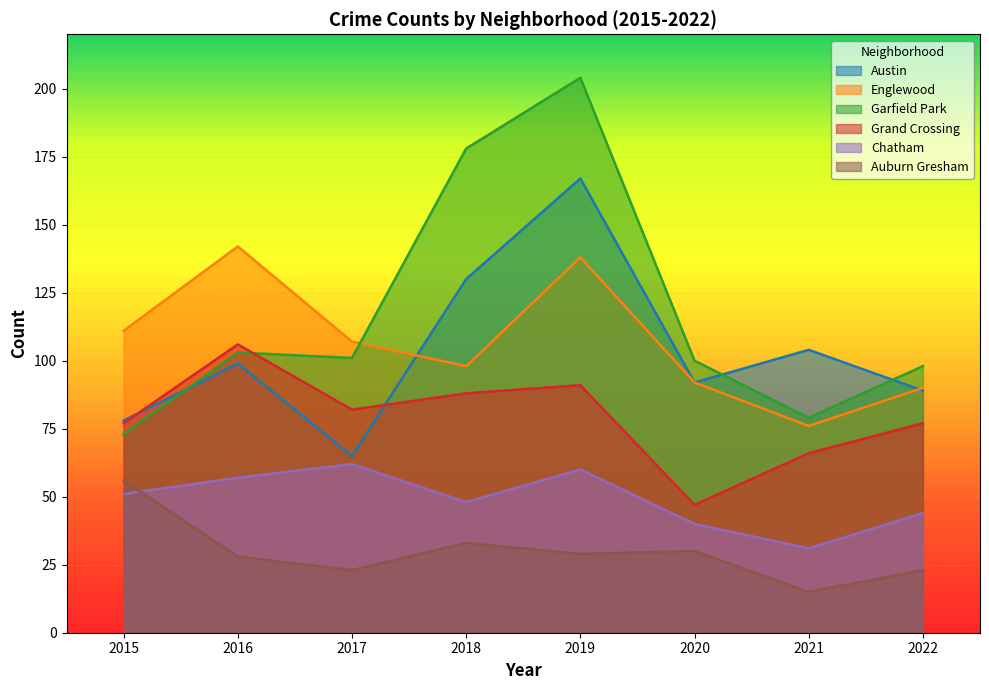

Between 2021 and 2017, which is larger?

2021